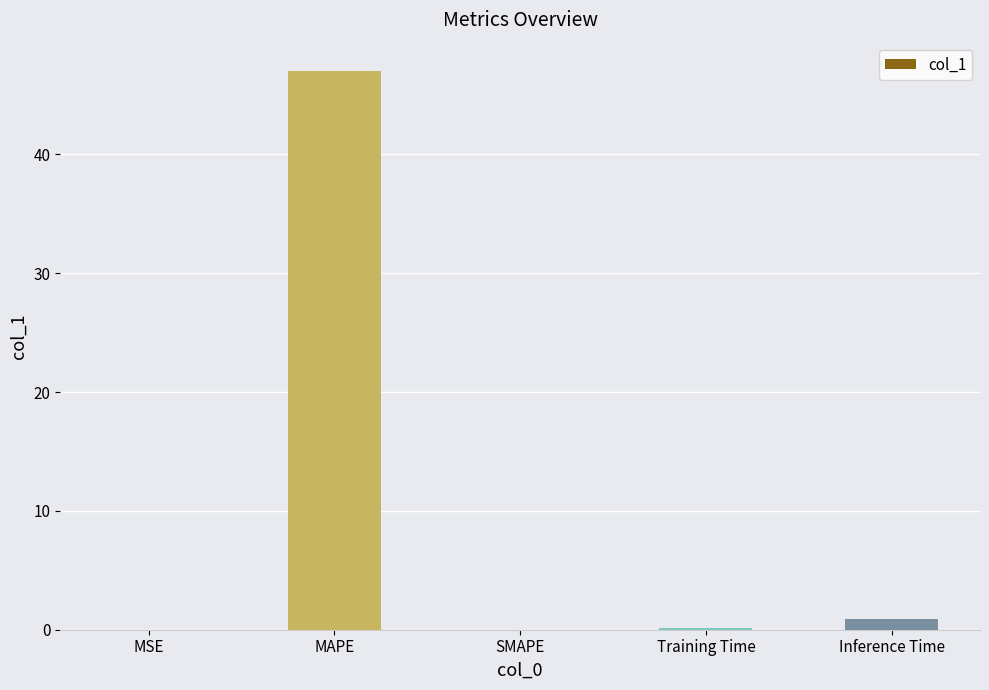

What is the change in value from MSE to Training Time?

+0.2